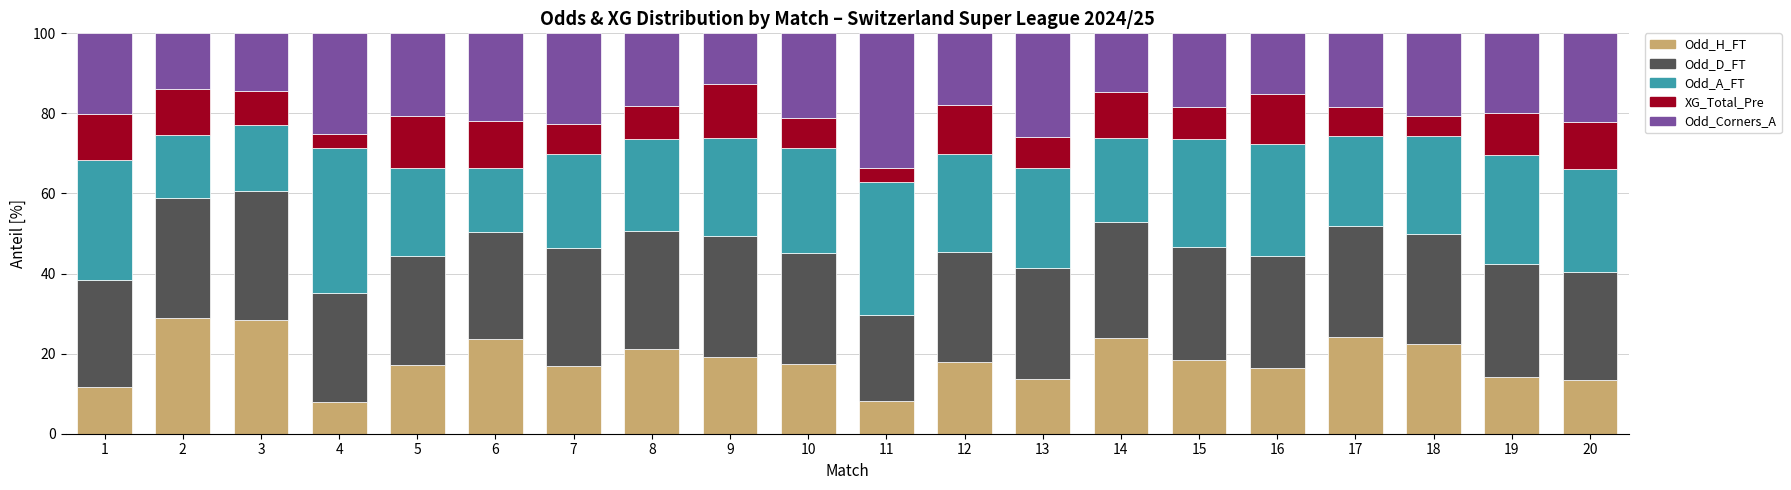

What is the difference between the Odd_H_FT values at 14 and 19?

9.9